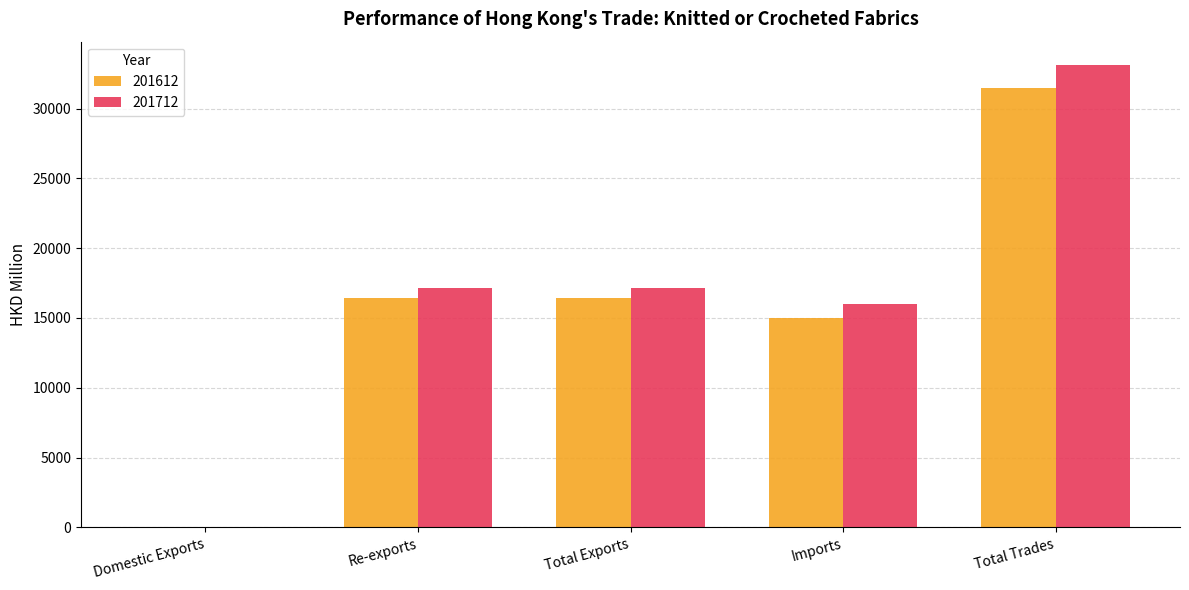

Does the chart contain stacked bars?

No